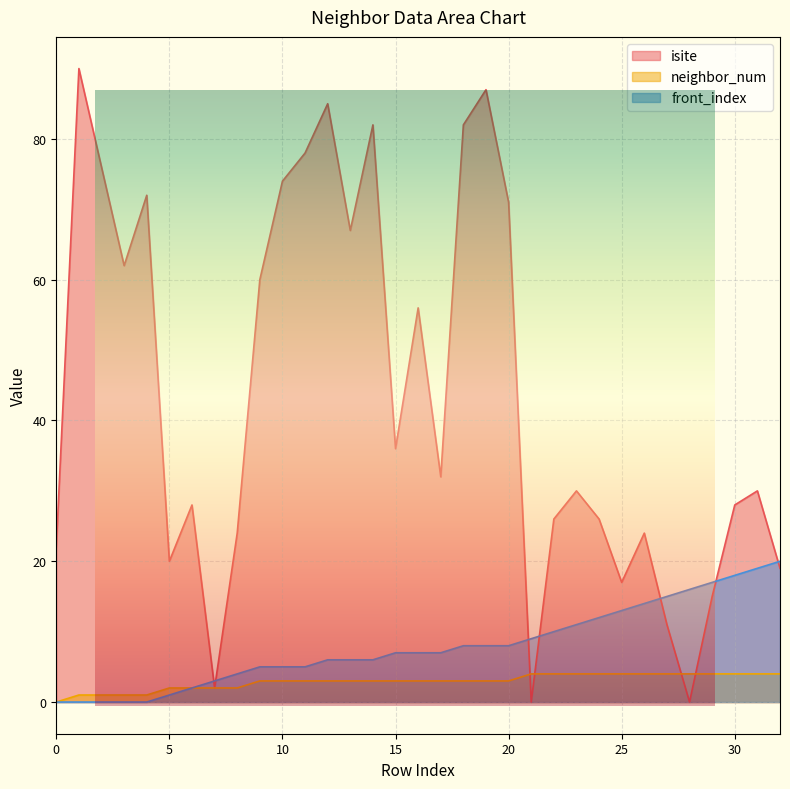

At which label does front_index first exceed 7?

18